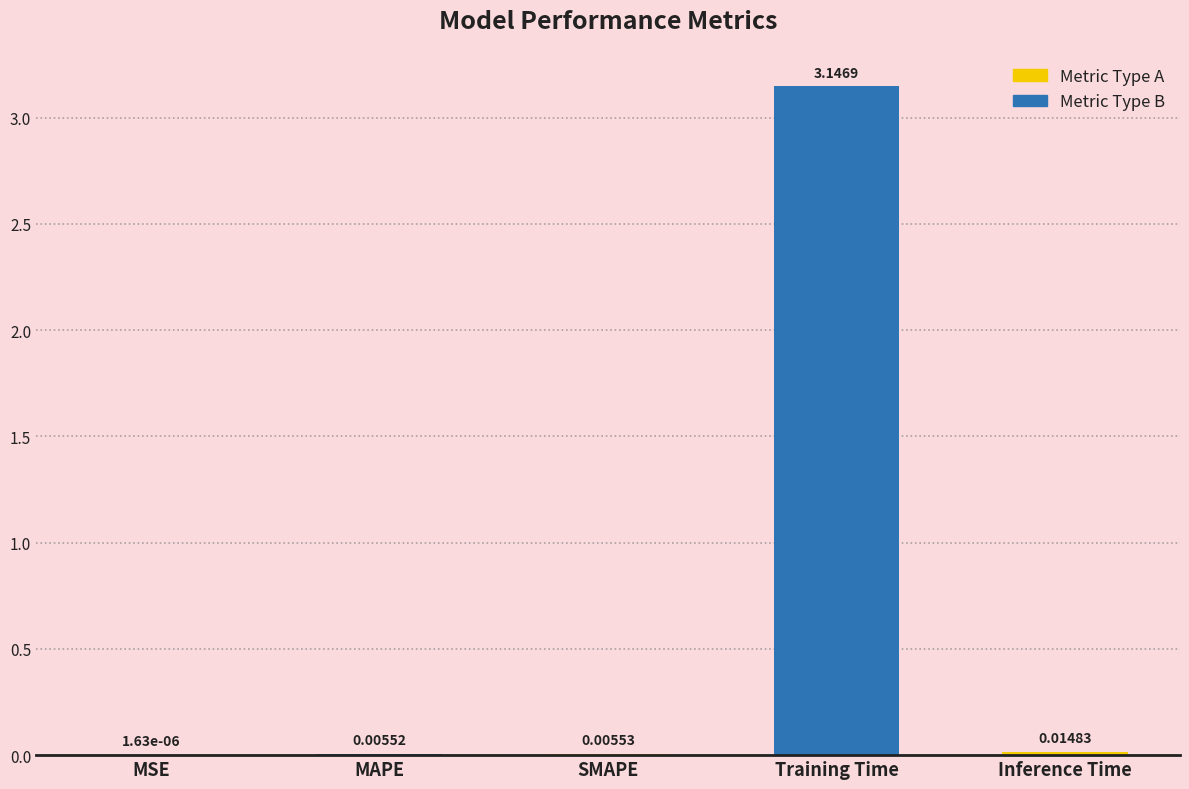

At which category does the chart reach its peak across all series?

Training Time